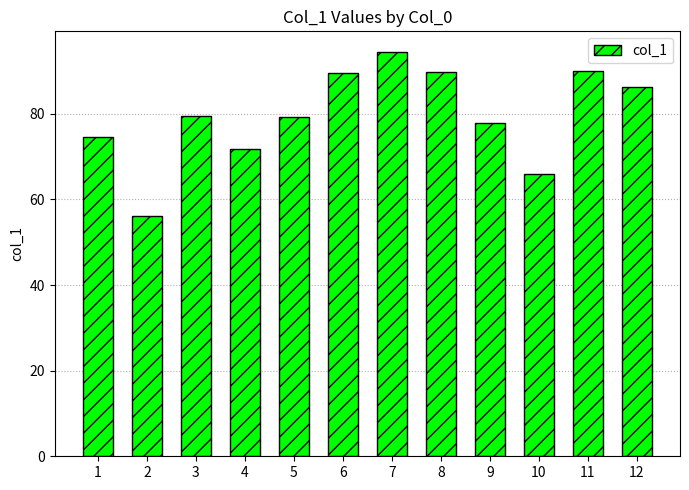

What is the ratio of the value at 11 to the value at 10?

1.4